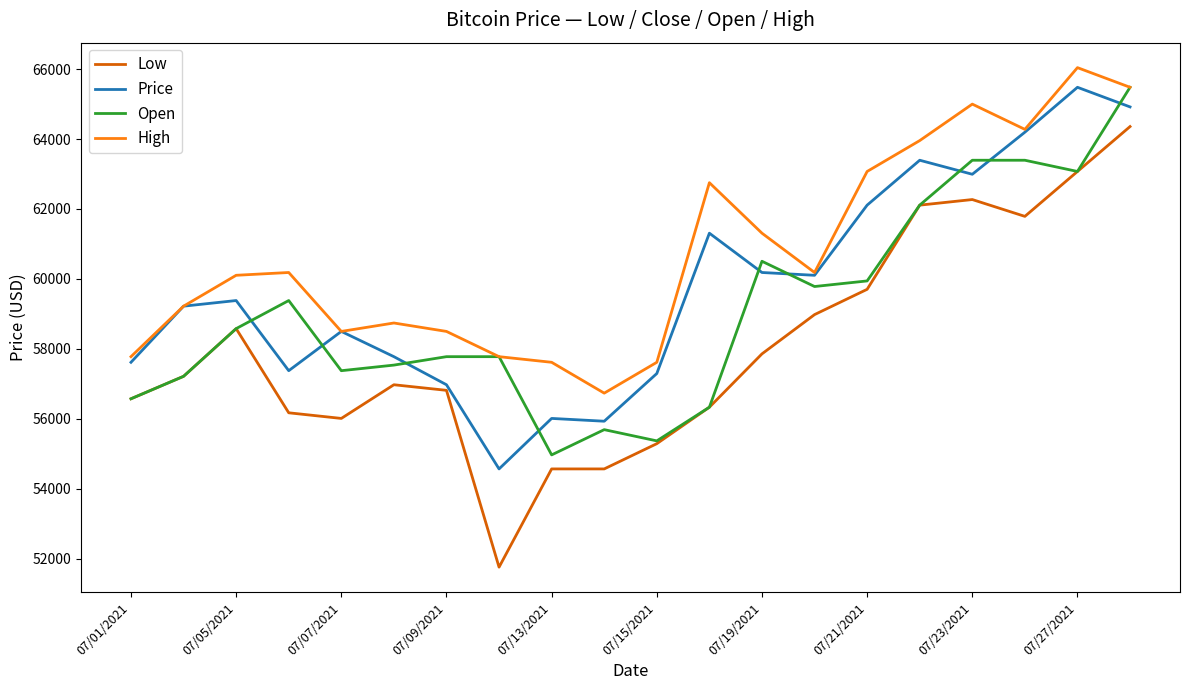

Which series has the widest spread of values?

Low